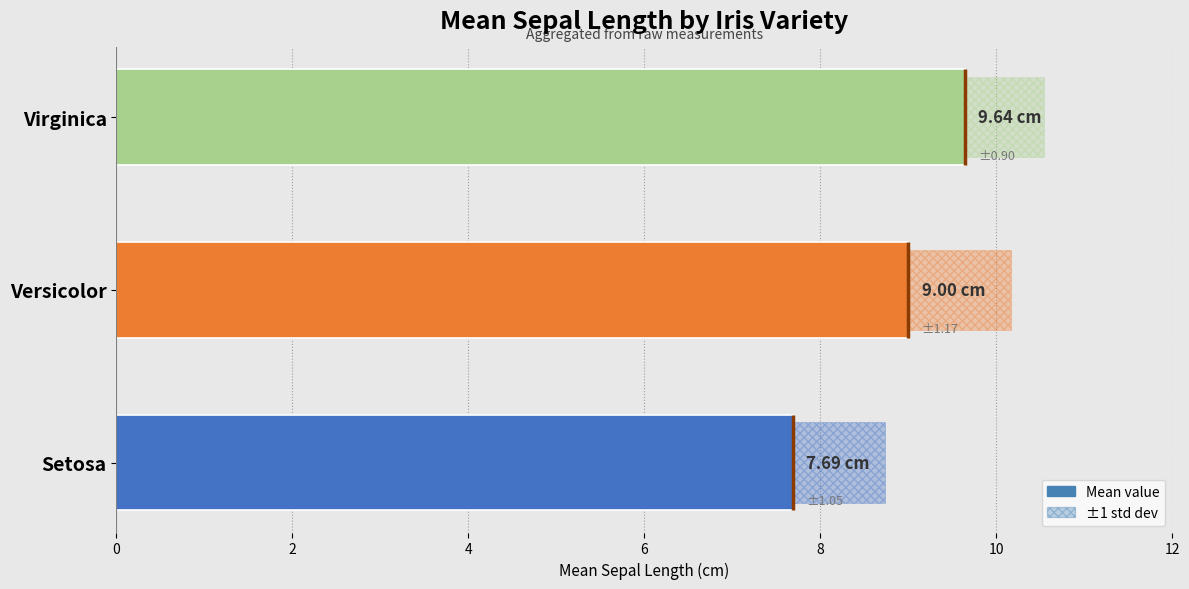

Read the value at Setosa.

7.7